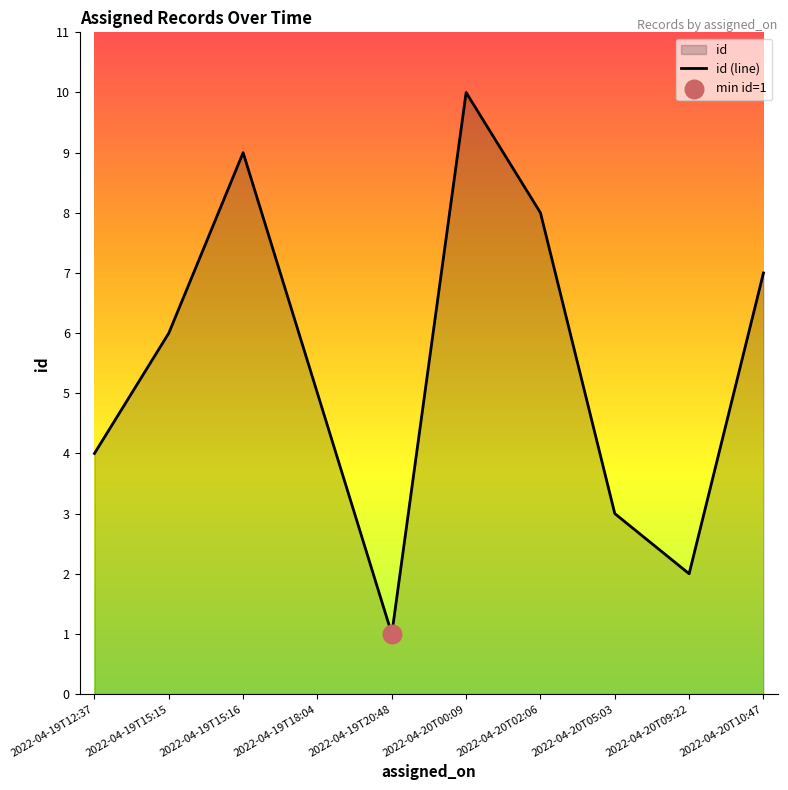

Between 2022-04-19T20:48 and 2022-04-20T09:22, which is larger?

2022-04-20T09:22